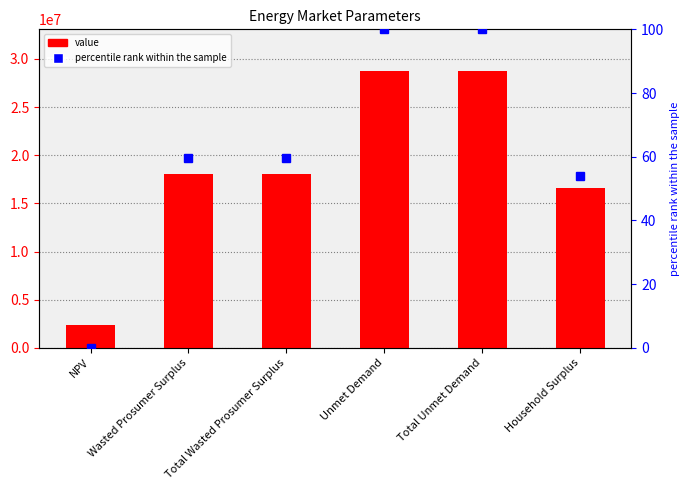

What are all the series names shown in the legend?

value, percentile rank within the sample